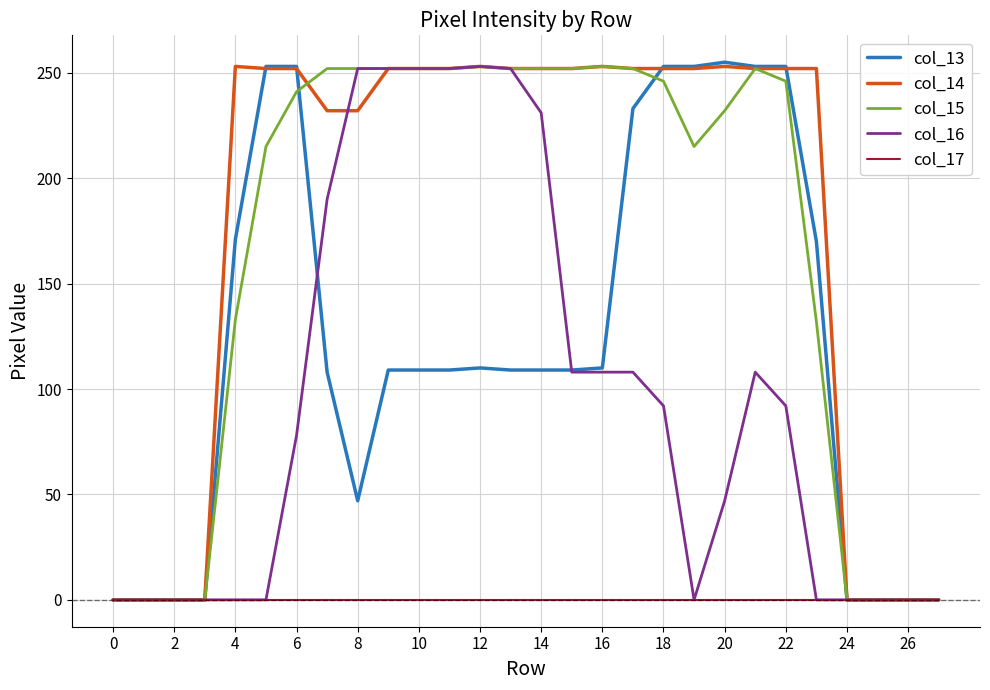

Which series has the largest total across all categories?

col_14